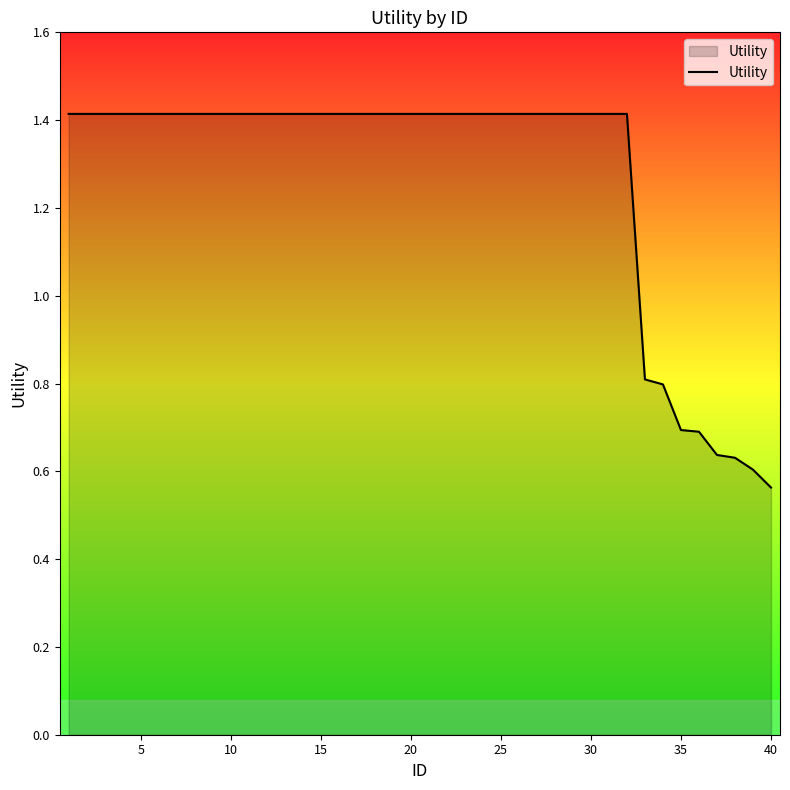

What is the greatest value displayed?

1.4